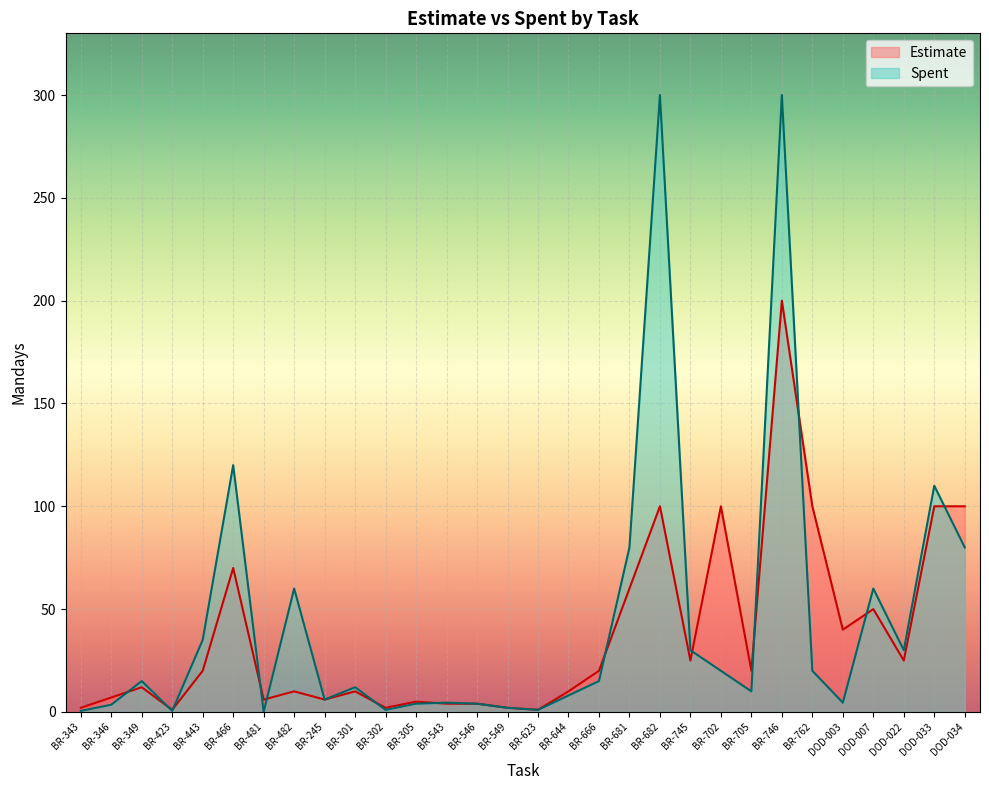

Where is the first local minimum for Estimate?

BR-423